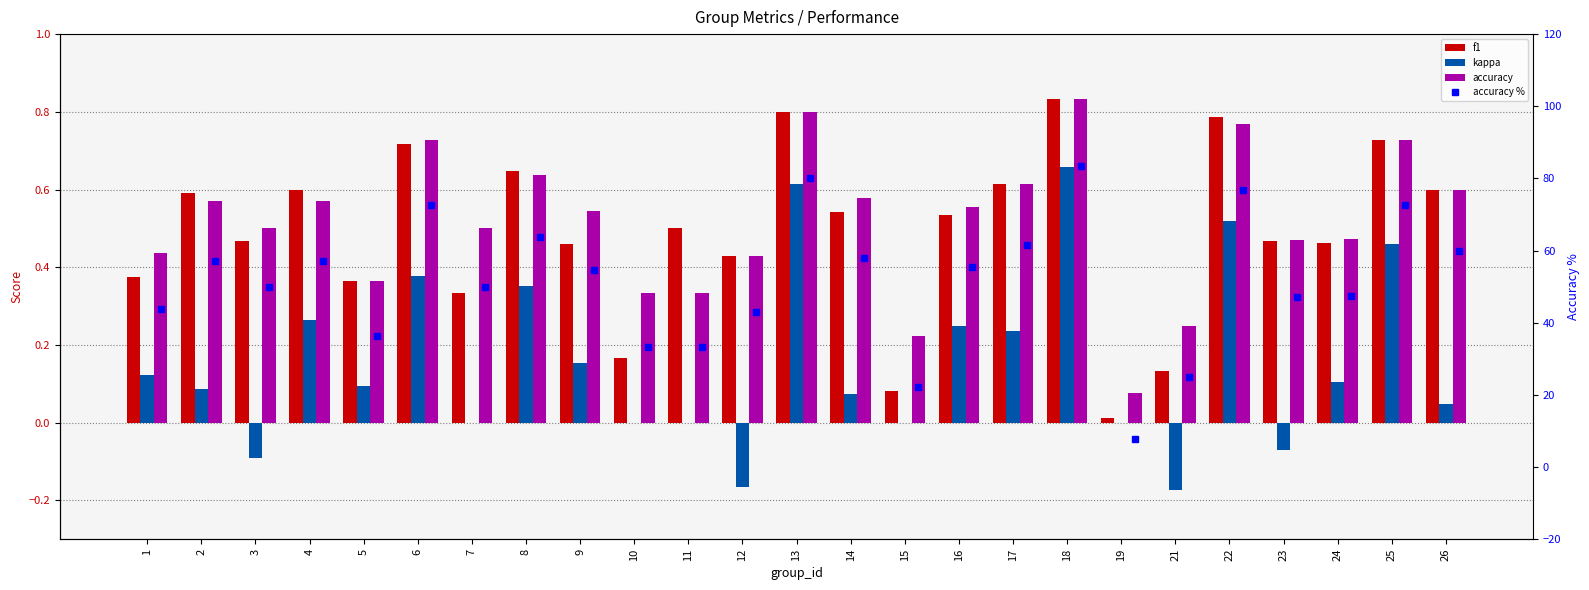

What is the value of the kappa bar at the 23rd from the left?

0.1